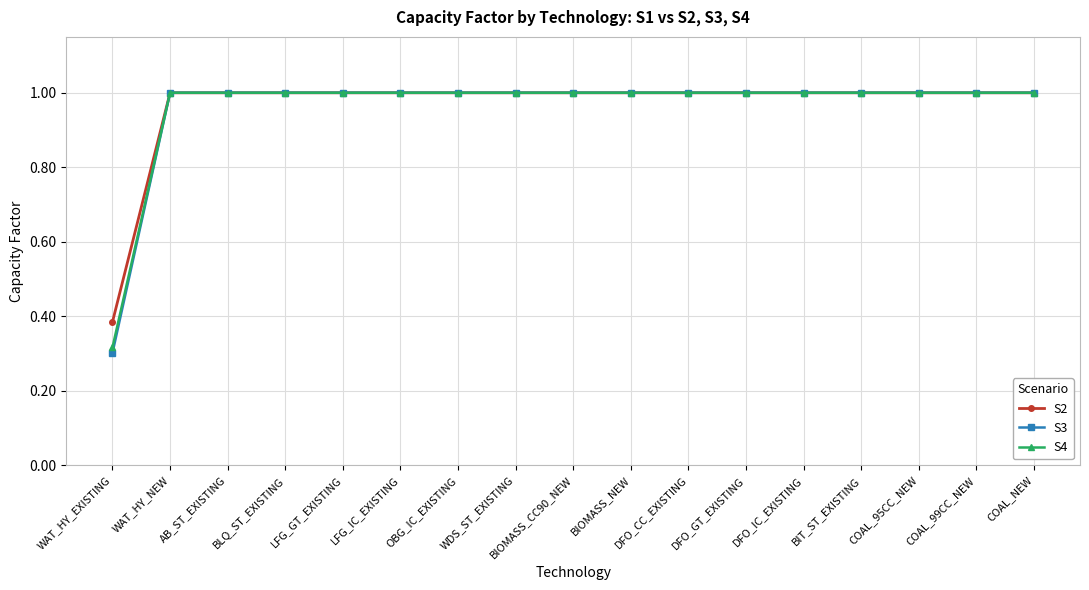

At which category does the chart reach its minimum across all series?

WAT_HY_EXISTING